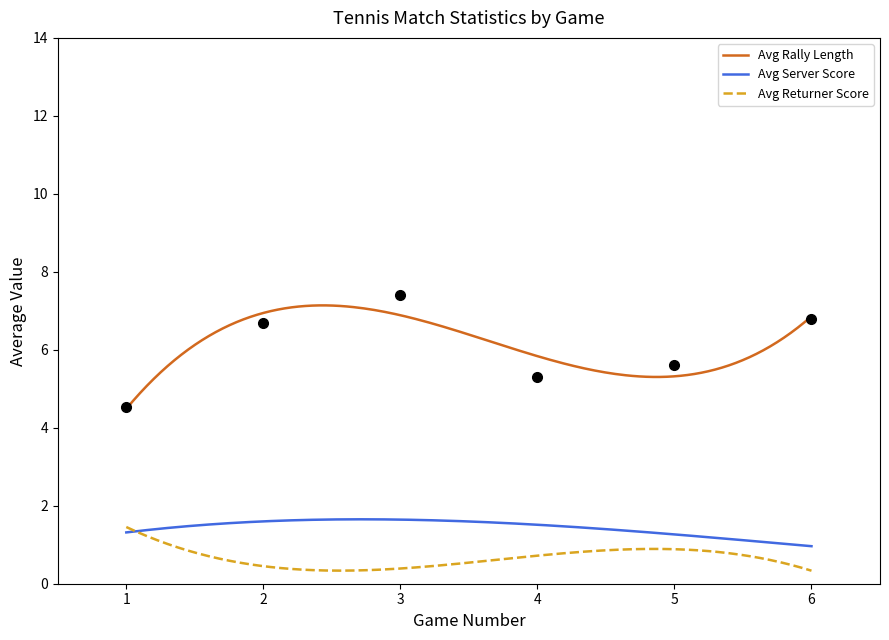

What is the sum of all Avg Rally Length values?

1229.8